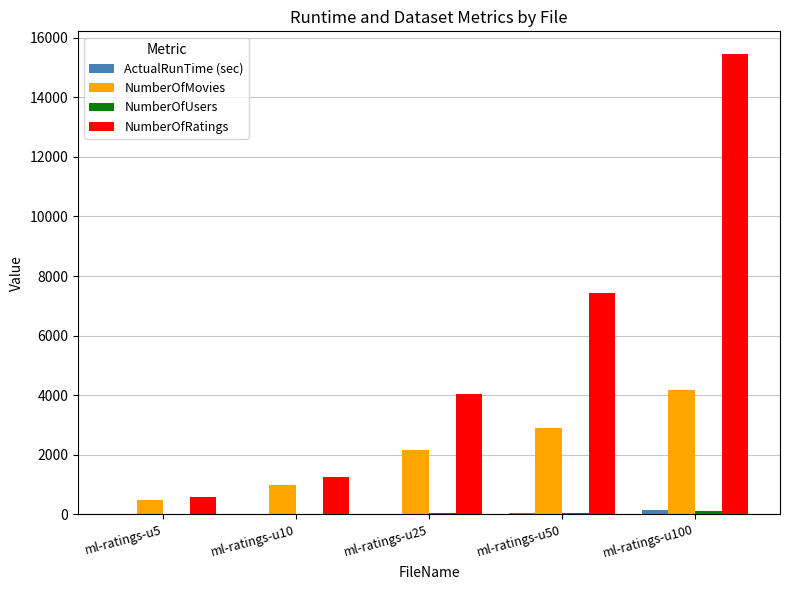

What is the greatest value displayed?

15448.0